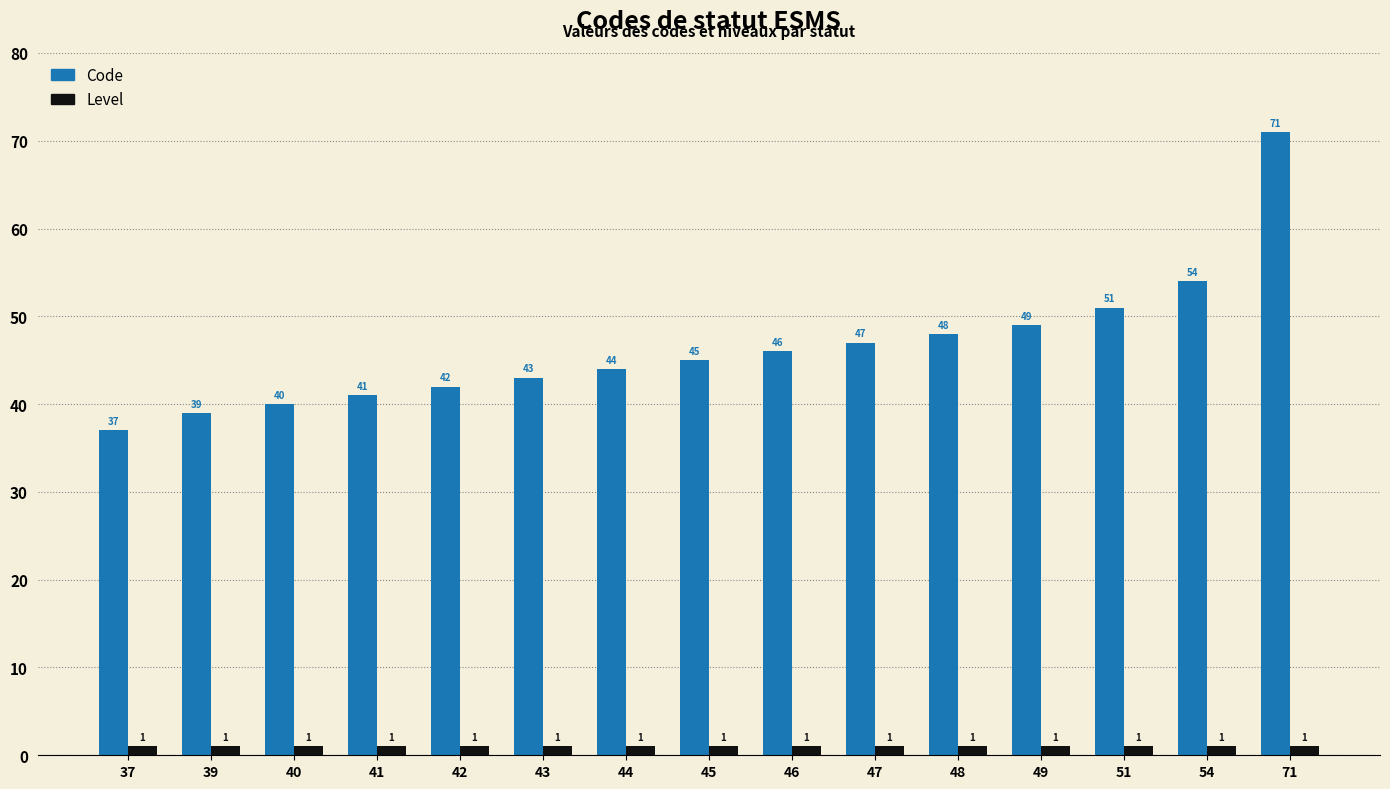

What is the difference between the highest and lowest values at 48?

47